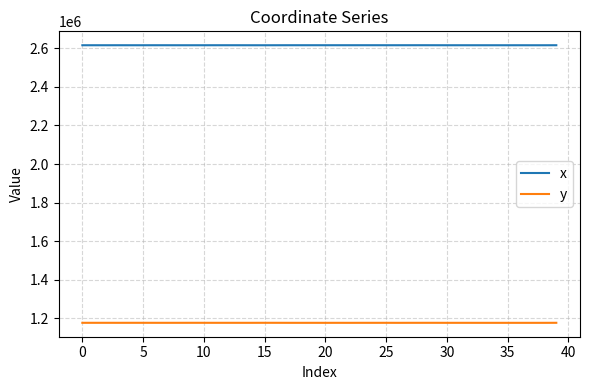

List the series in order of their overall mean, highest first.

x, y